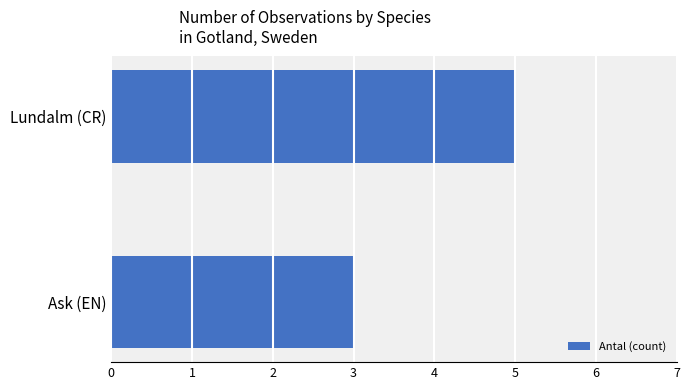

How many distinct data groups are displayed?

1